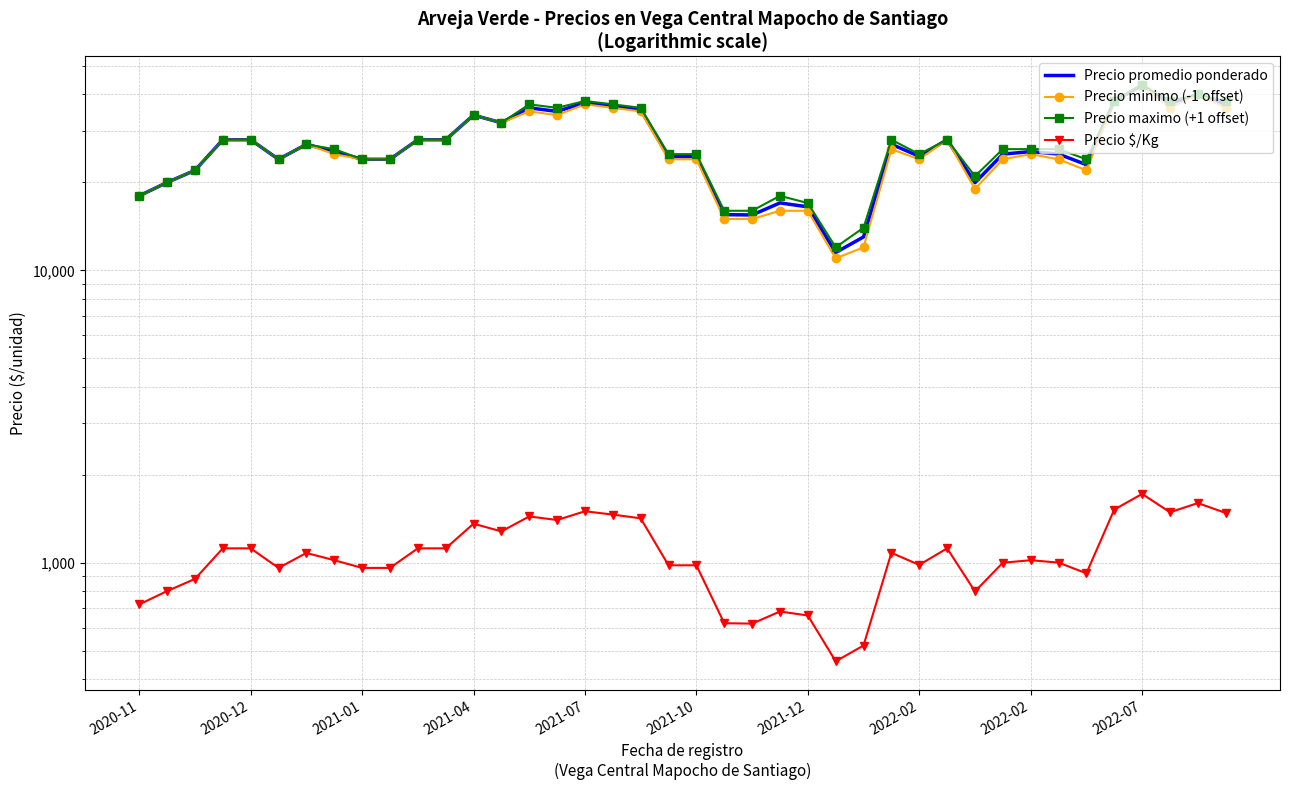

What is the total value across all series at 11?

85120